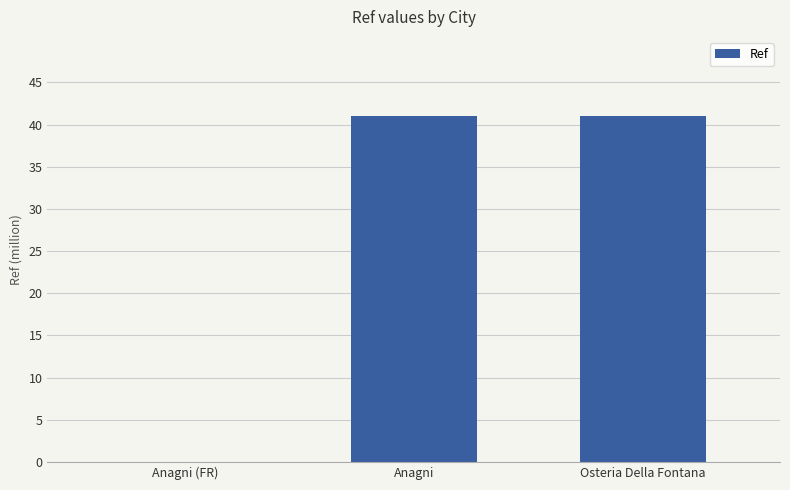

Are the bars horizontal?

No